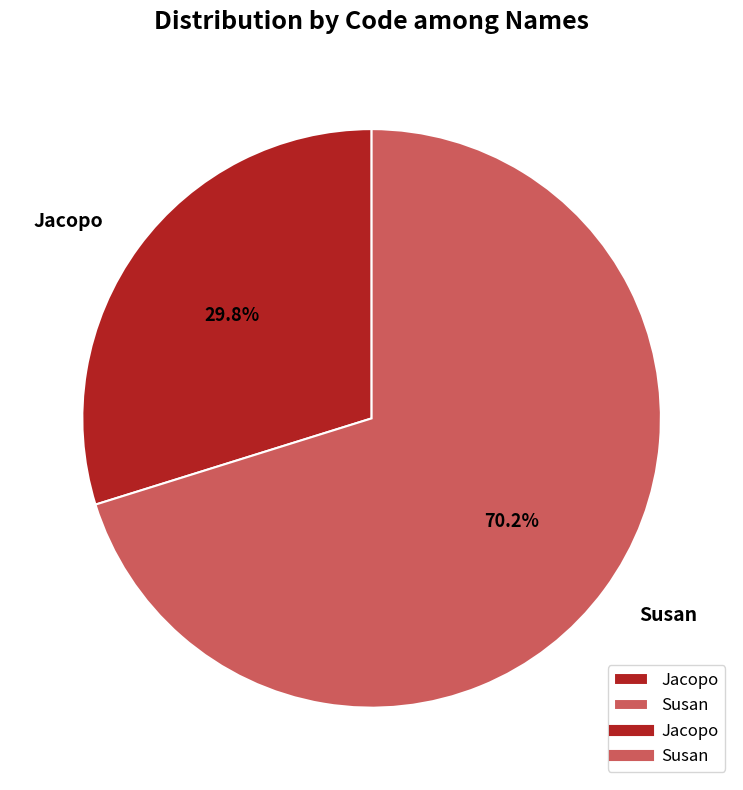

To the nearest percent, what is the difference between the largest and smallest slice percentages?

40%